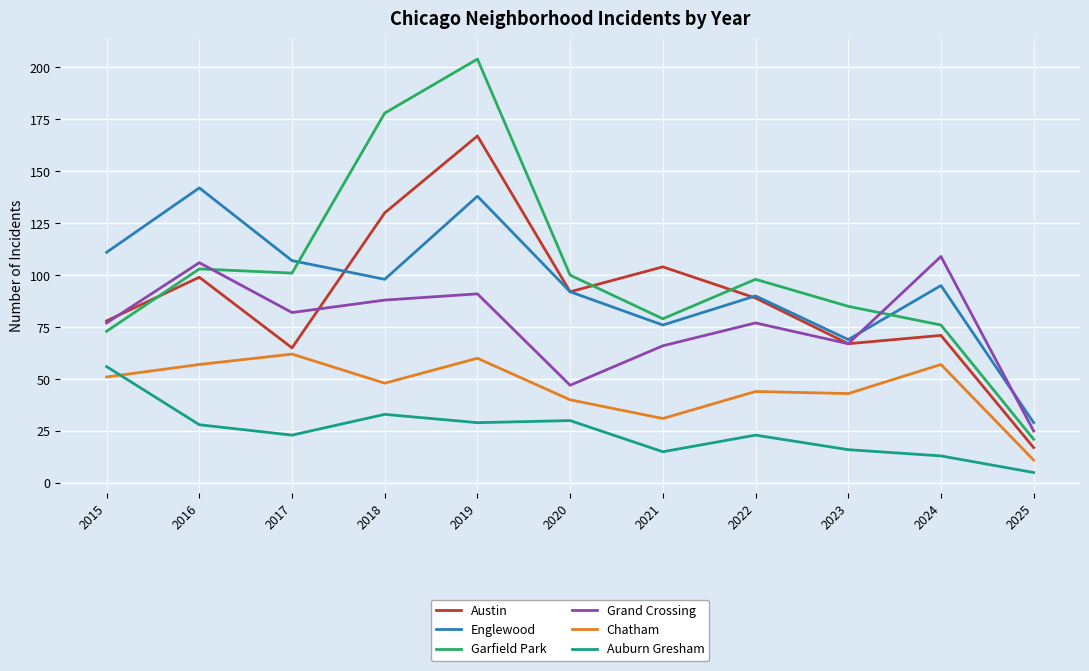

Which series has the largest range (max minus min)?

Garfield Park